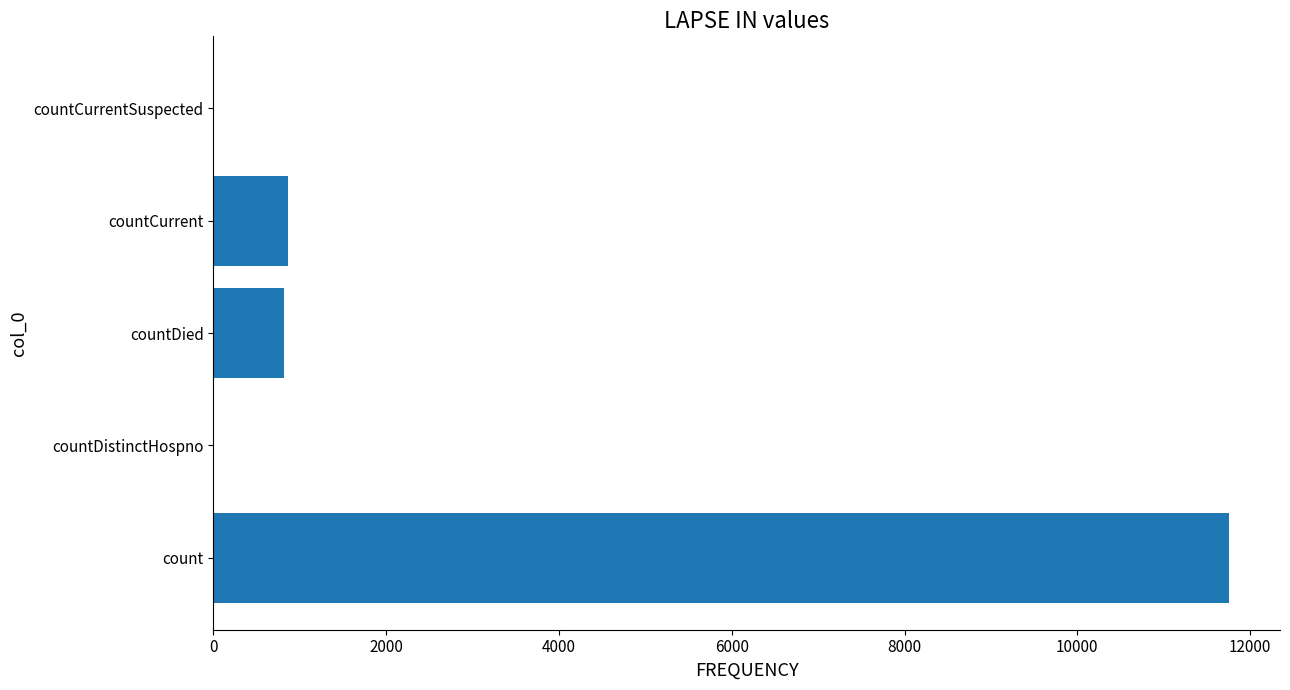

Are the bars horizontal?

Yes